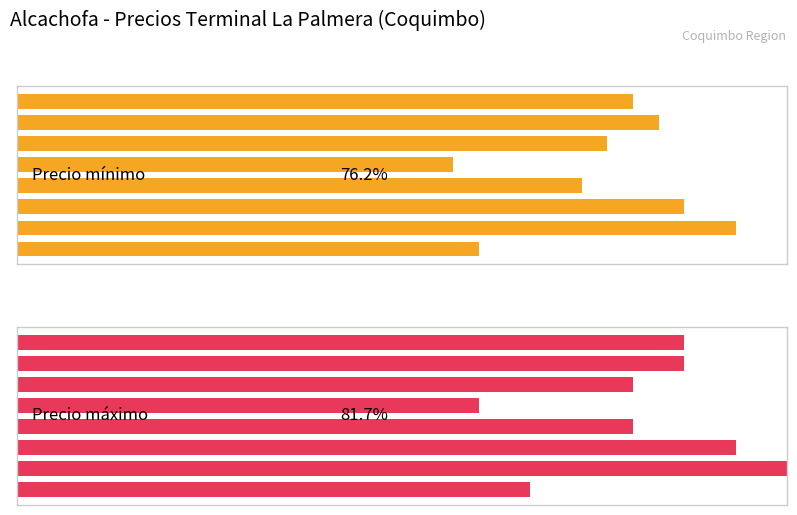

Which series has the largest total across all categories?

Precio máximo